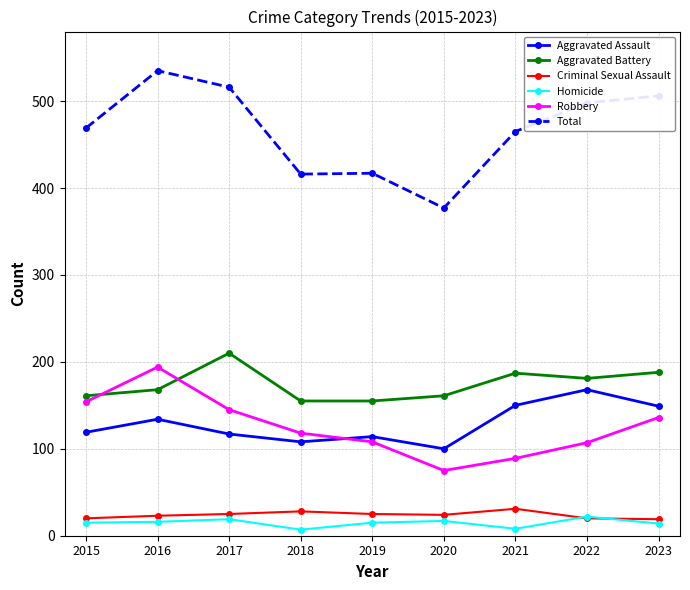

Where is the first local maximum for Aggravated Battery?

2017